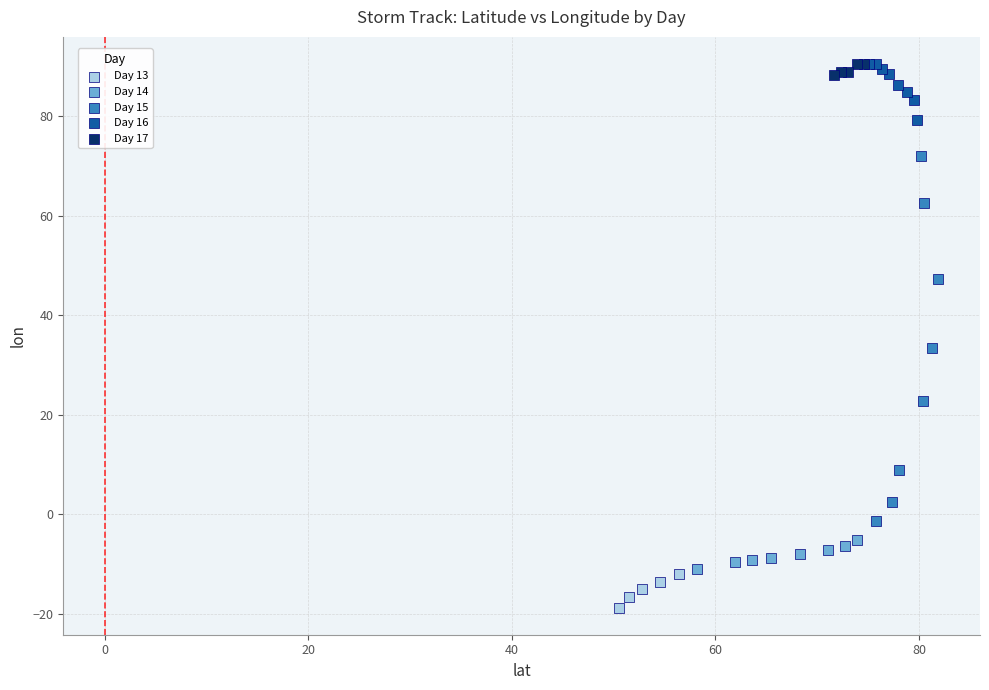

Which series contains the lowest Y value?

Day 13